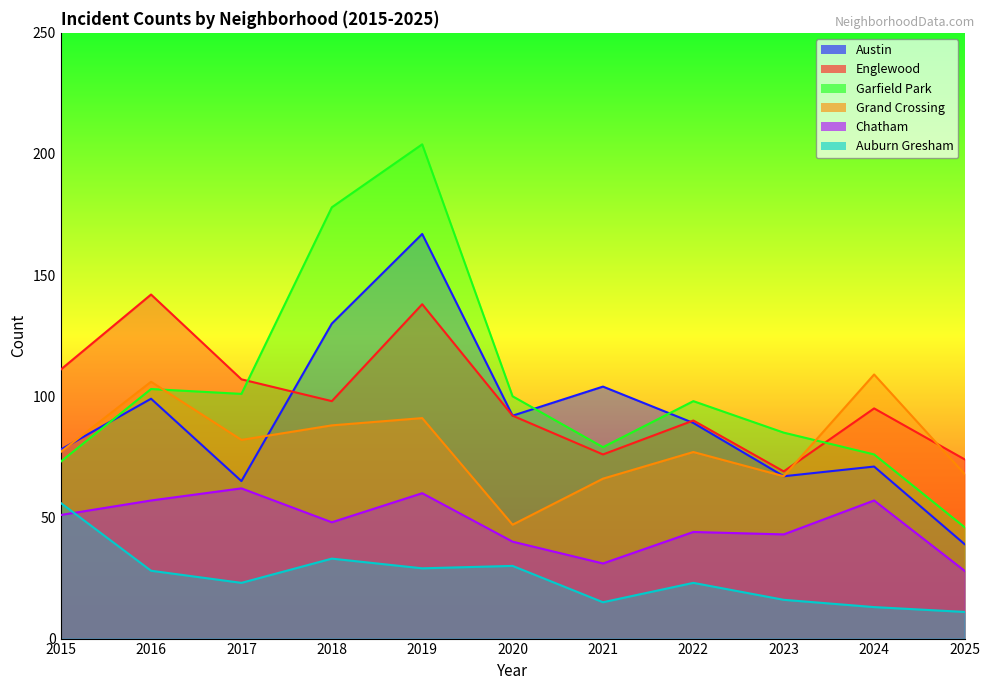

Does the chart have visible grid lines?

No